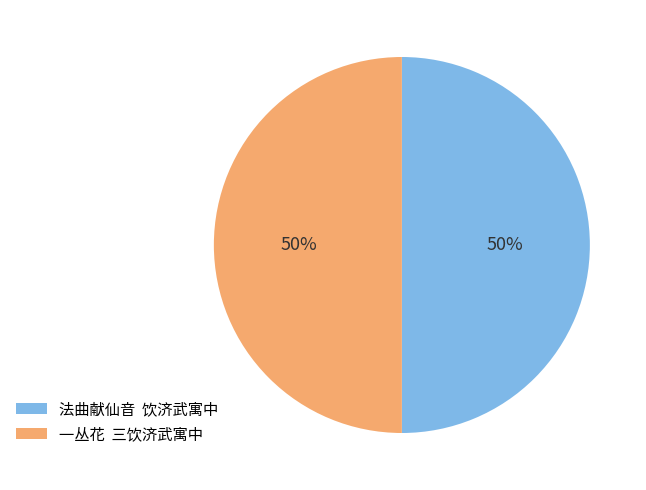

Approximately how many times larger is the value at 一丛花 三饮济武寓中 compared to 法曲献仙音 饮济武寓中?

1.0